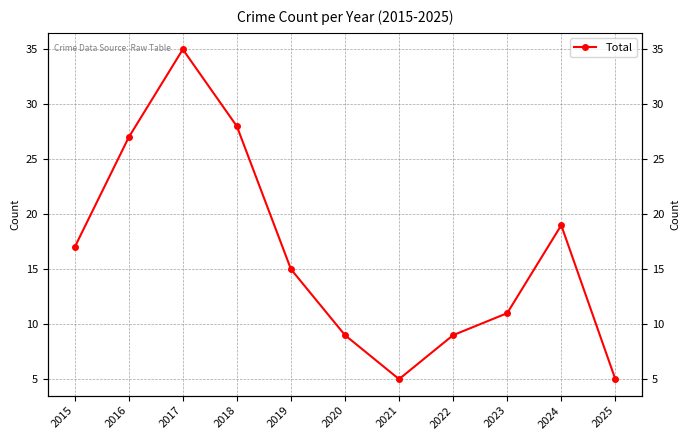

What is the change in value from 2016 to 2017?

+8